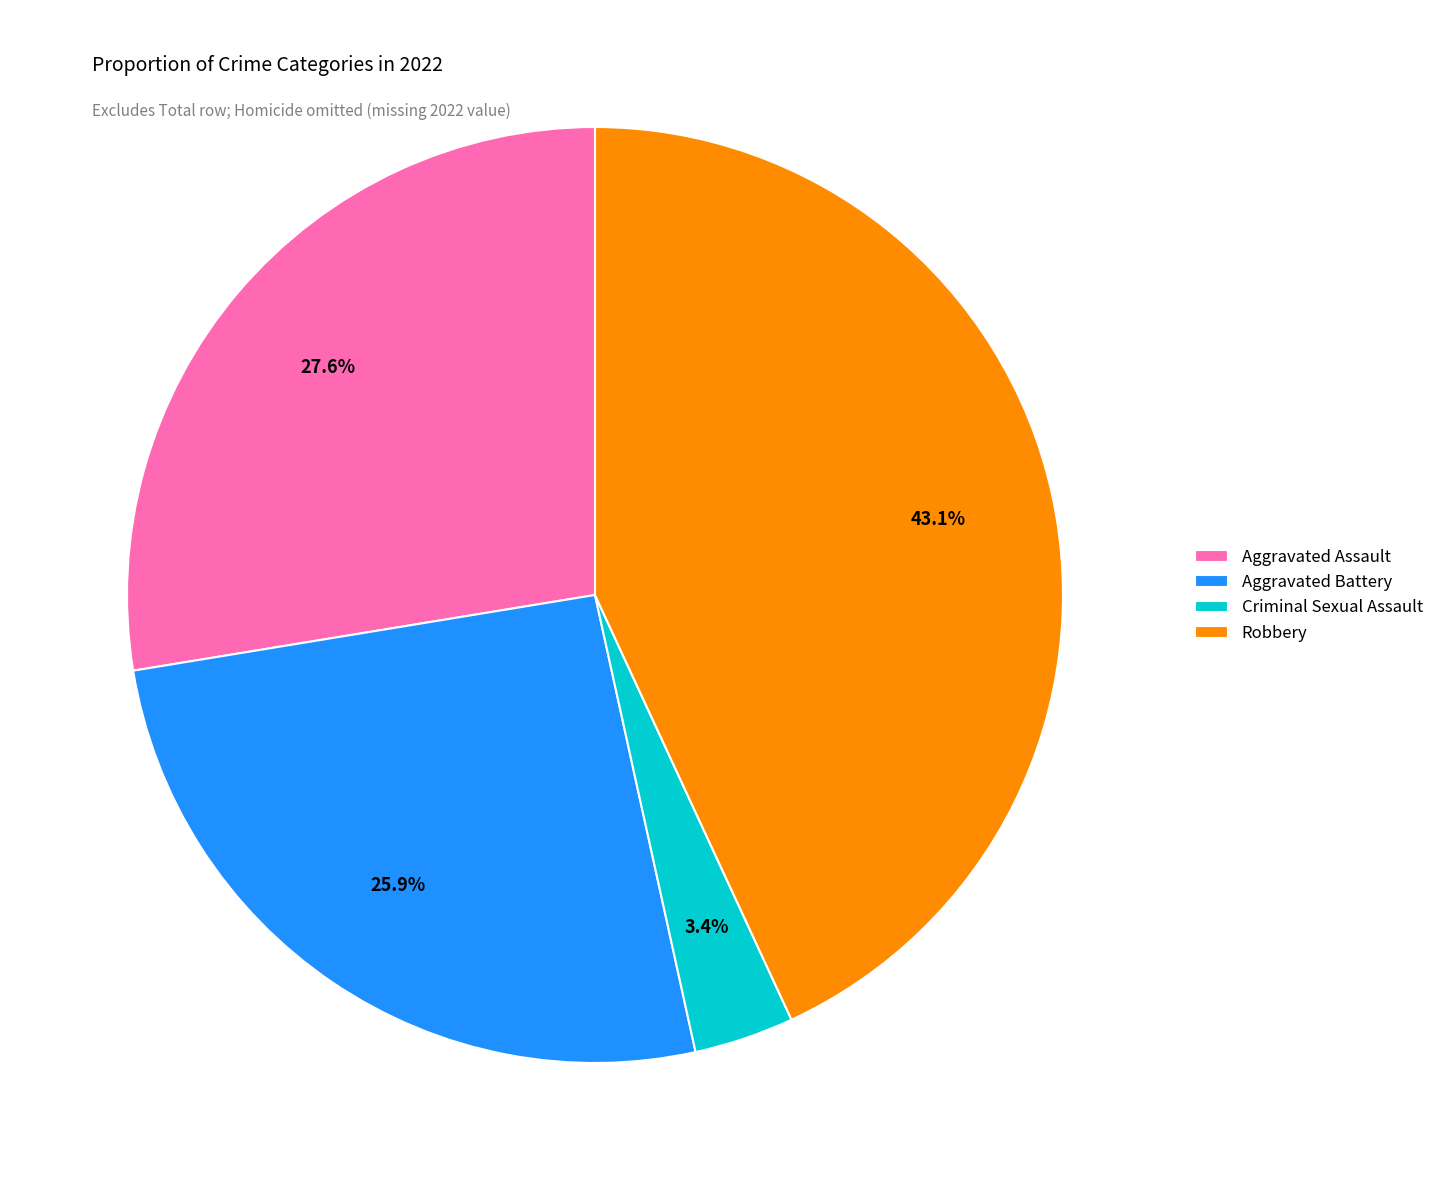

Does Aggravated Assault account for over 50% of the chart?

No